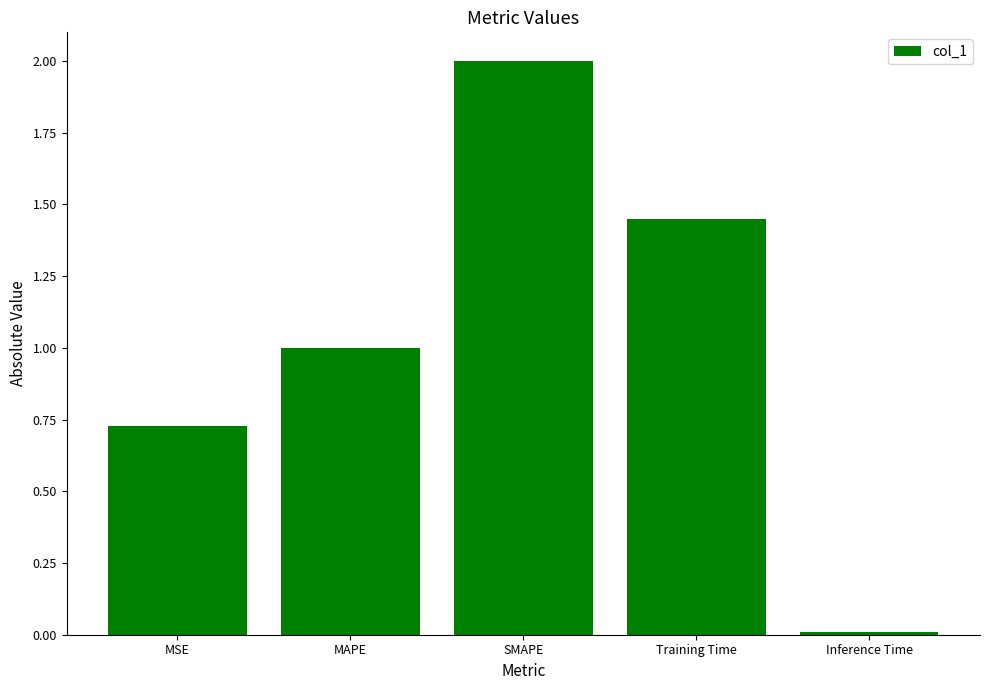

What is the sum of all values?

5.2